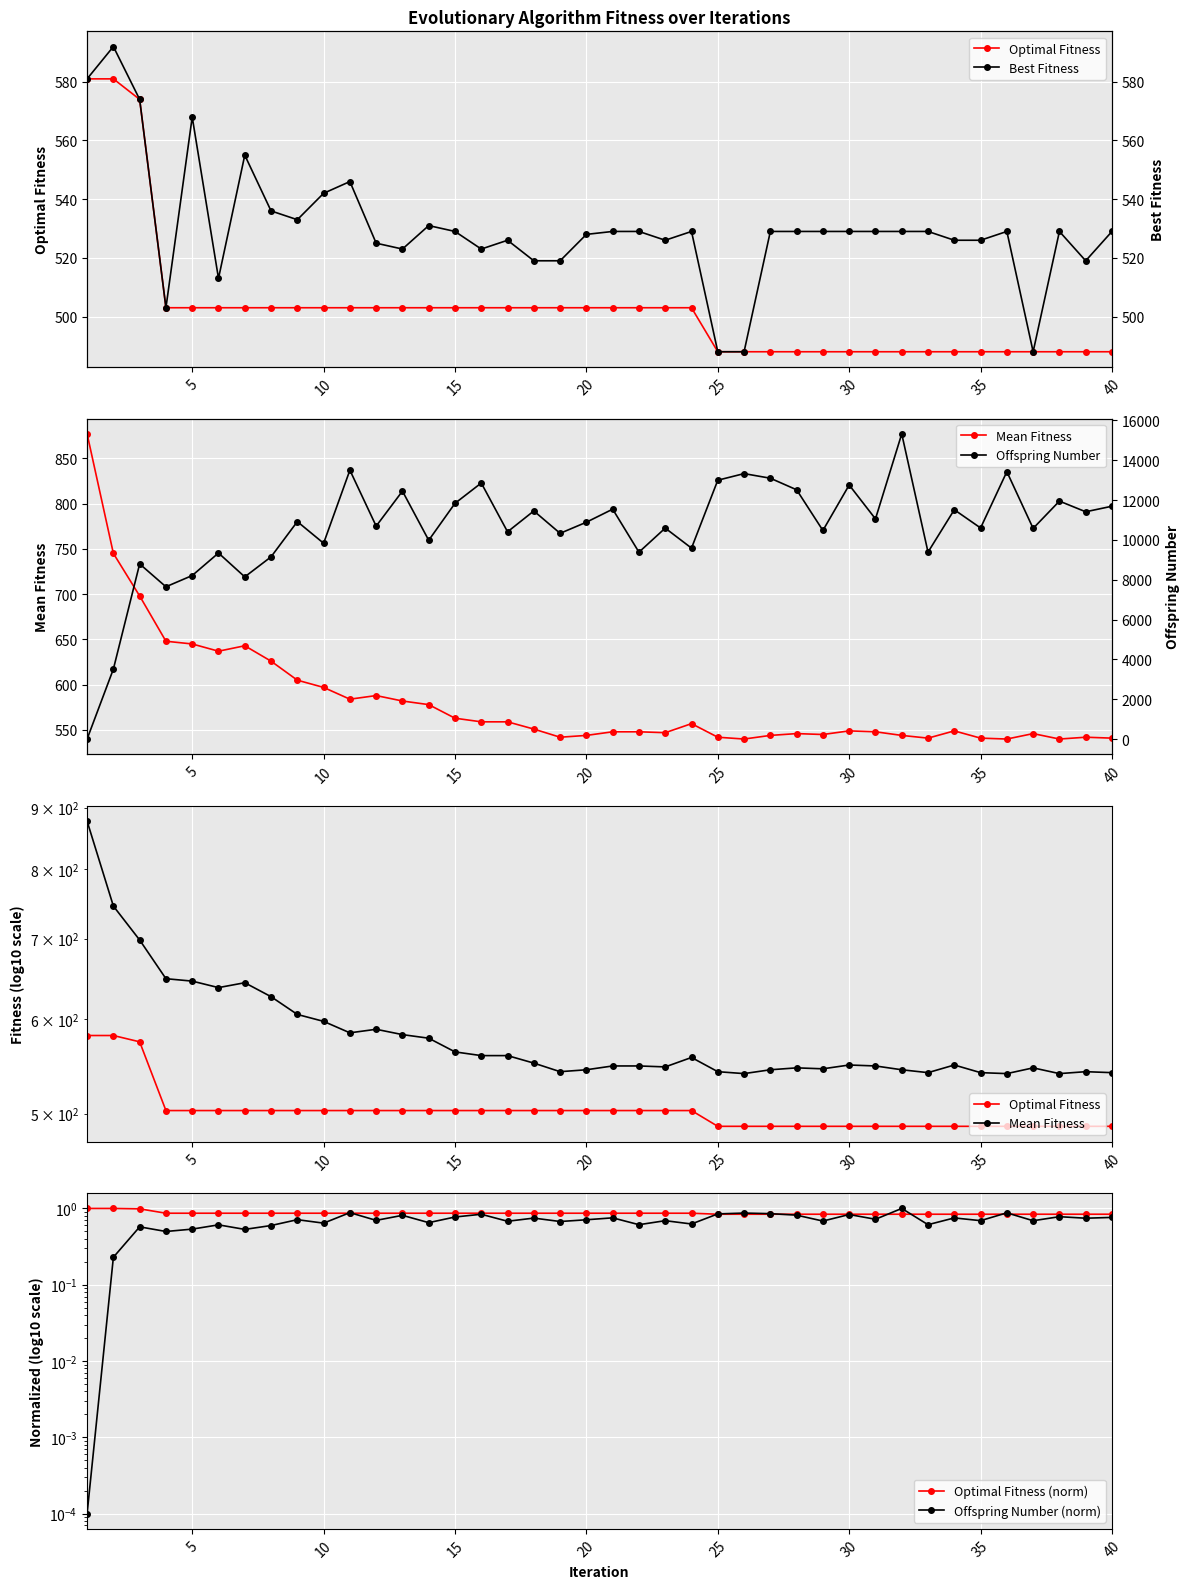

How many distinct data groups are displayed?

6